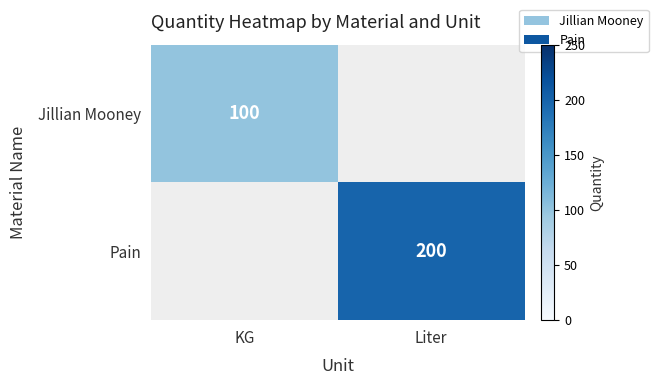

The value of Jillian Mooney at KG is 140. True or false?

False